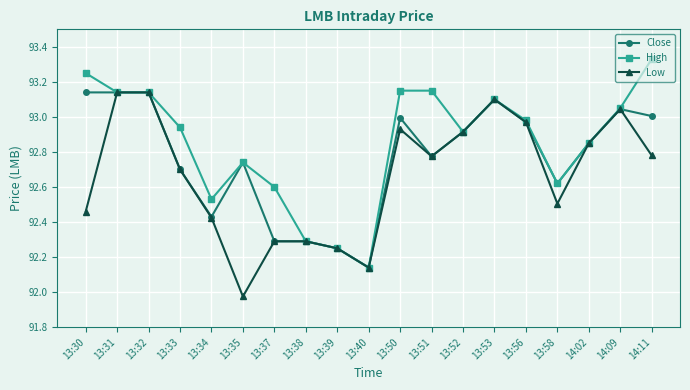

Does the chart have visible grid lines?

Yes